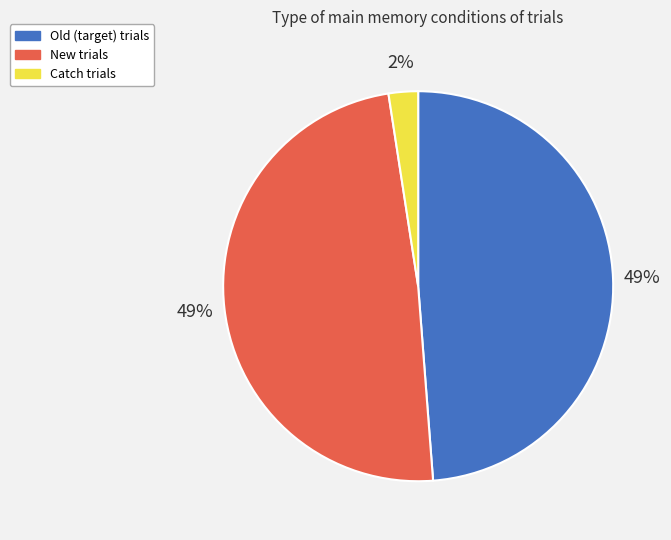

To the nearest percent, what is the average slice percentage?

33%